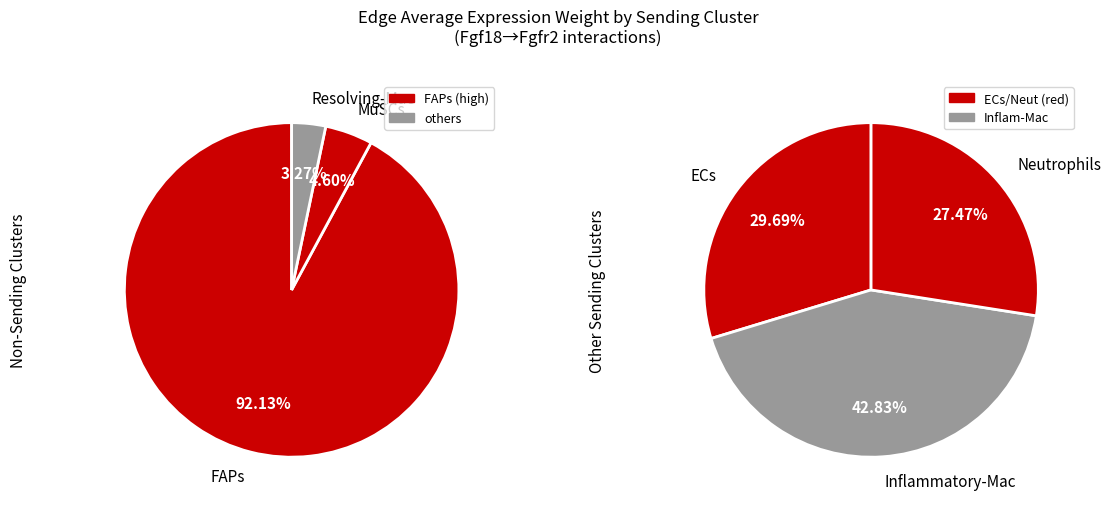

What percentage is the Resolving-Mac slice, to the nearest percent?

3%